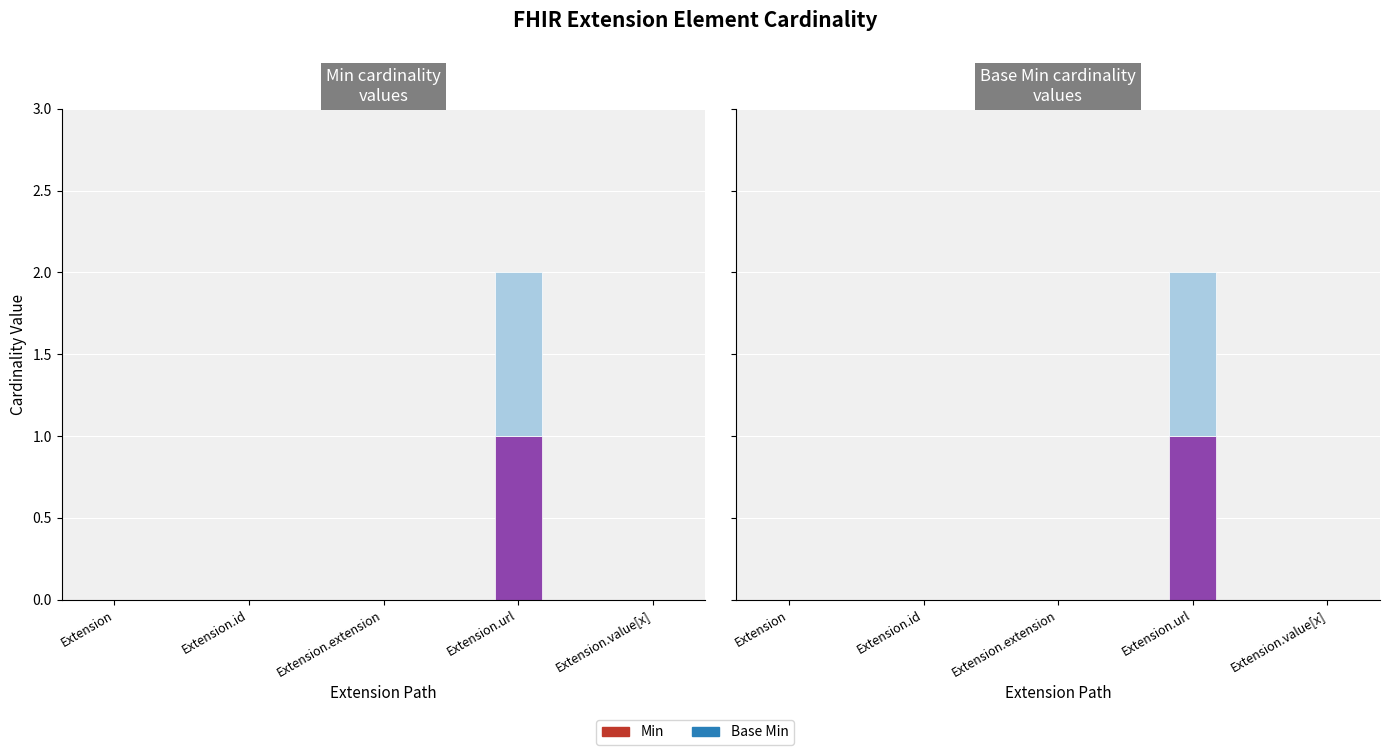

Count the number of data series in this chart.

2